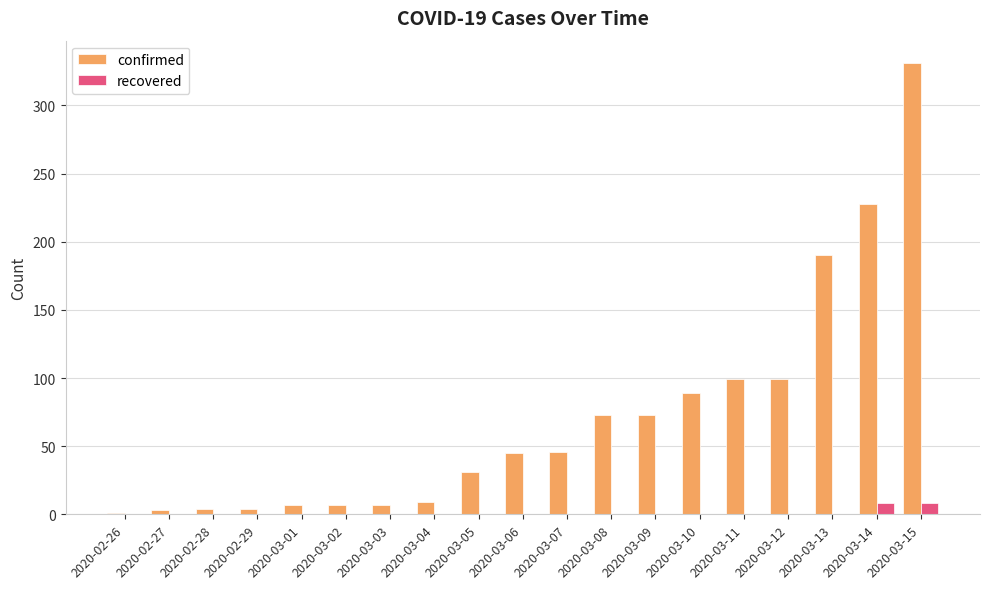

Which series has the largest range (max minus min)?

confirmed